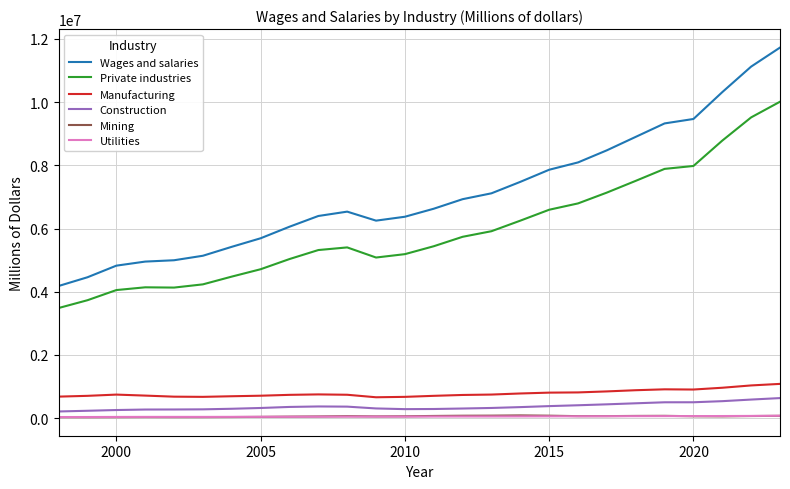

Which series has the largest range (max minus min)?

Wages and salaries